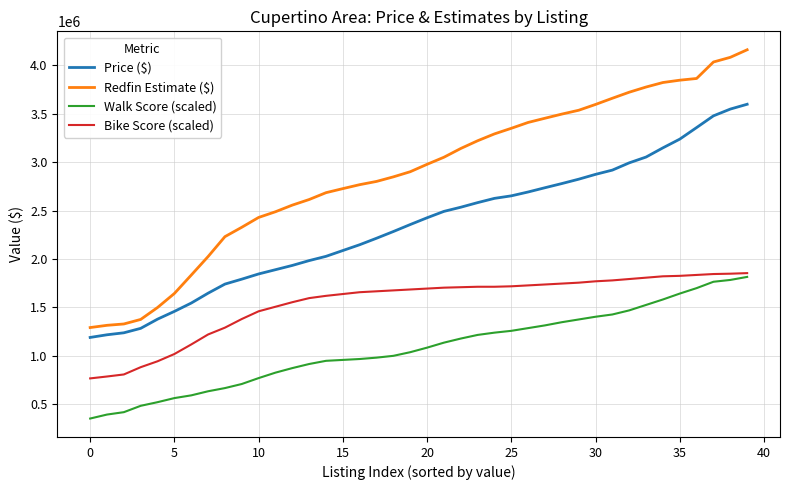

Which series has the widest spread of values?

Redfin Estimate ($)